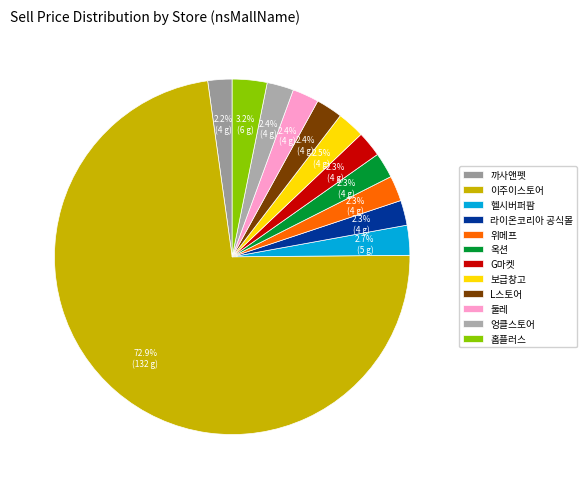

True or false: 홈플러스 accounts for 3% of the total.

True